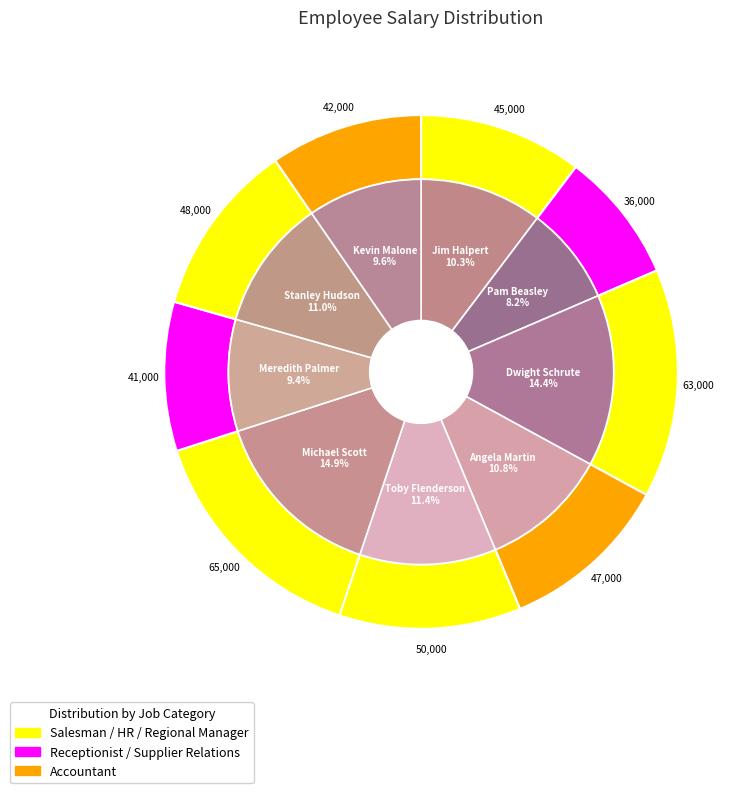

Does Kevin Malone represent more than half of the total?

No